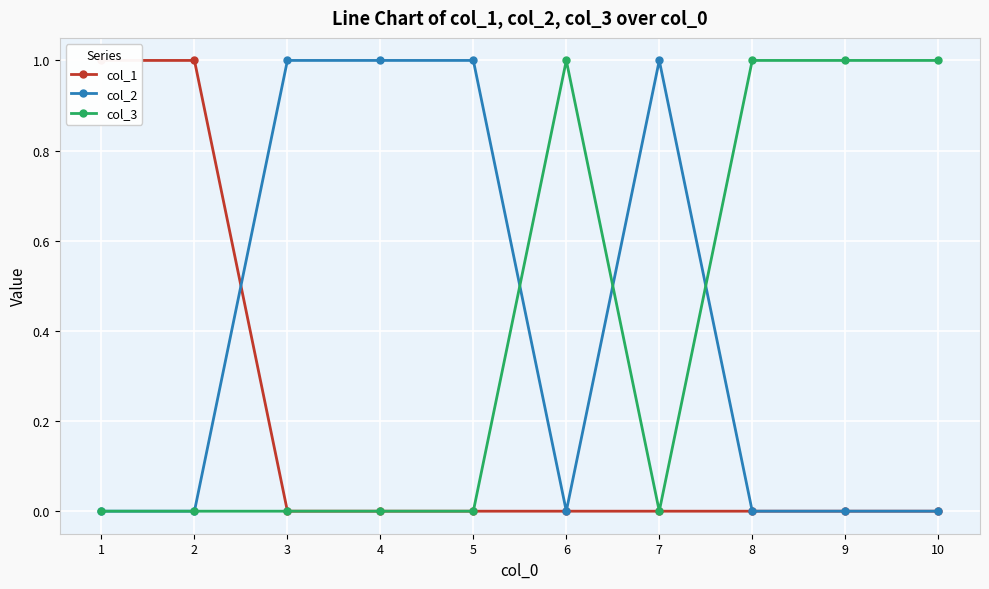

List the series in order of their peak value, lowest first.

col_1, col_2, col_3